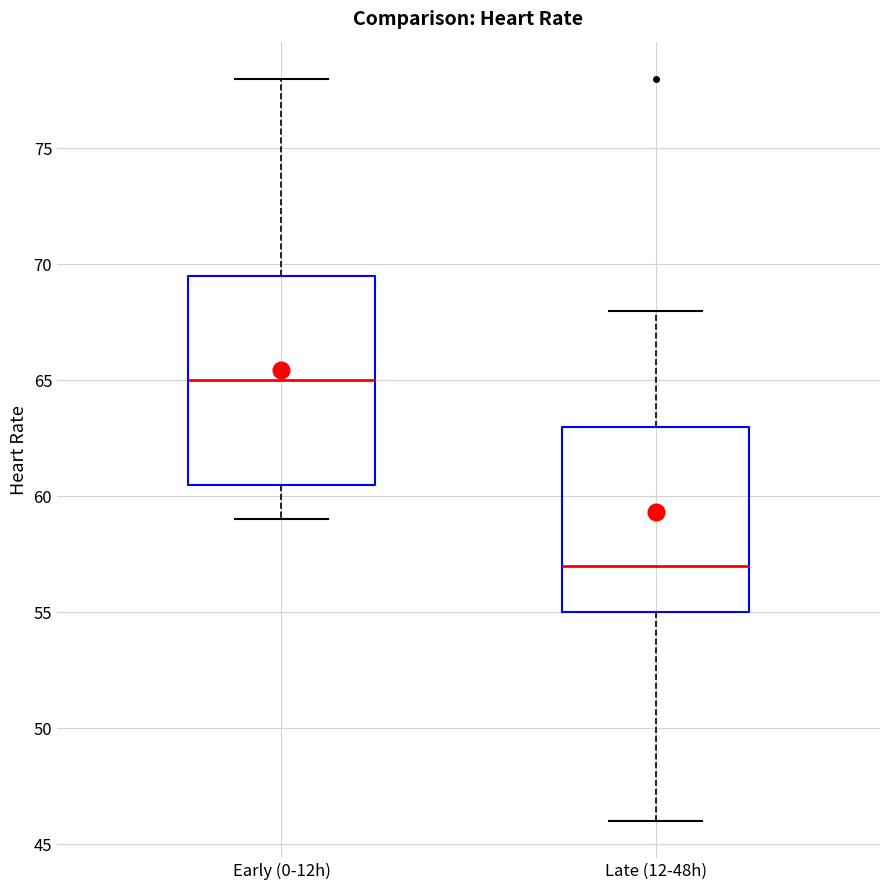

Where is the lower edge of the box for Late (12-48h) on the y-axis? The values are not printed on the chart, so give them approximately, as read against the axis.

55.0